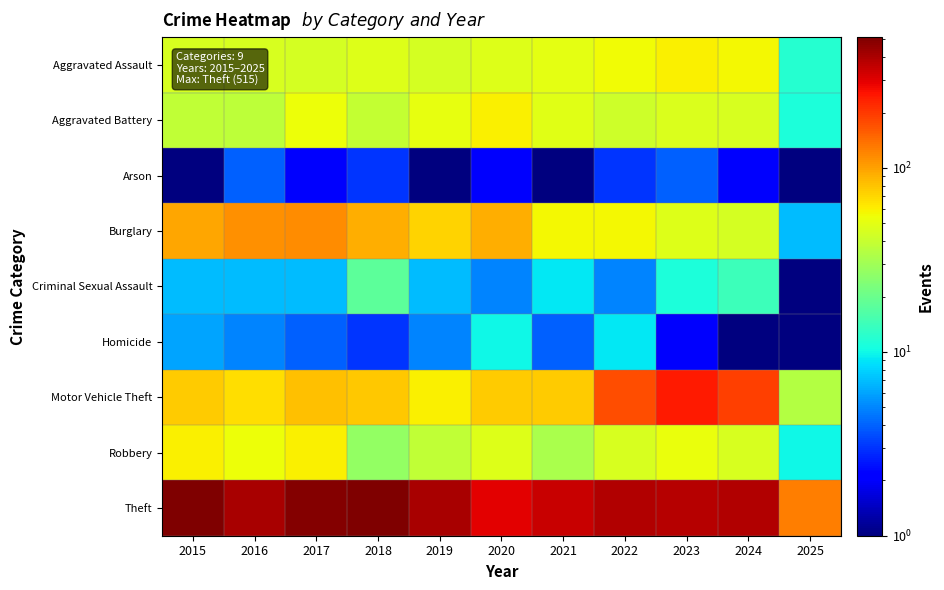

Rank the series by their maximum value, from lowest to highest.

Arson, Homicide, Criminal Sexual Assault, Aggravated Assault, Aggravated Battery, Robbery, Burglary, Motor Vehicle Theft, Theft